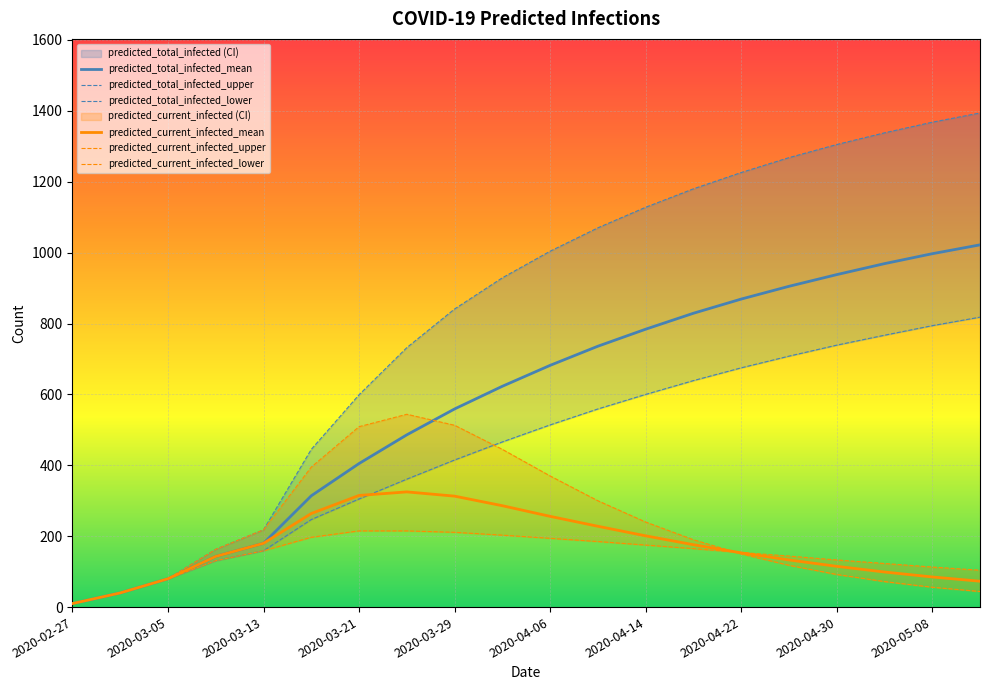

Reading left to right, extract all data points from this chart.

predicted_total_infected_mean: 10	40	80	143	180	314	405	486	559	623	682	736	784	829	869	905	938	969	997	1022
predicted_total_infected_upper: 10	40	80	163	218	445	599	732	841	929	1004	1070	1128	1180	1226	1268	1305	1338	1368	1394
predicted_total_infected_lower: 10	40	80	131	159	247	305	361	415	466	514	559	600	639	675	708	739	767	794	818
predicted_current_infected_mean: 10	40	80	143	180	264	315	325	313	286	256	228	201	176	153	133	115	99	85	73
predicted_current_infected_upper: 10	40	80	163	218	395	509	544	513	445	370	300	240	190	150	118	92	72	56	44
predicted_current_infected_lower: 10	40	80	131	159	197	215	215	211	203	194	185	175	165	154	144	133	123	113	104